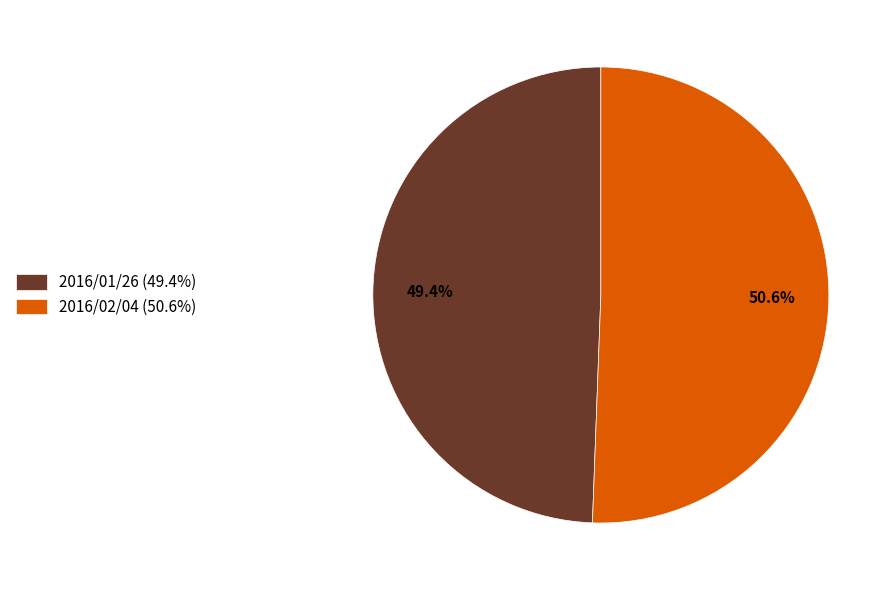

Rank the categories by value from lowest to highest.

2016/01/26 (49.4%), 2016/02/04 (50.6%)